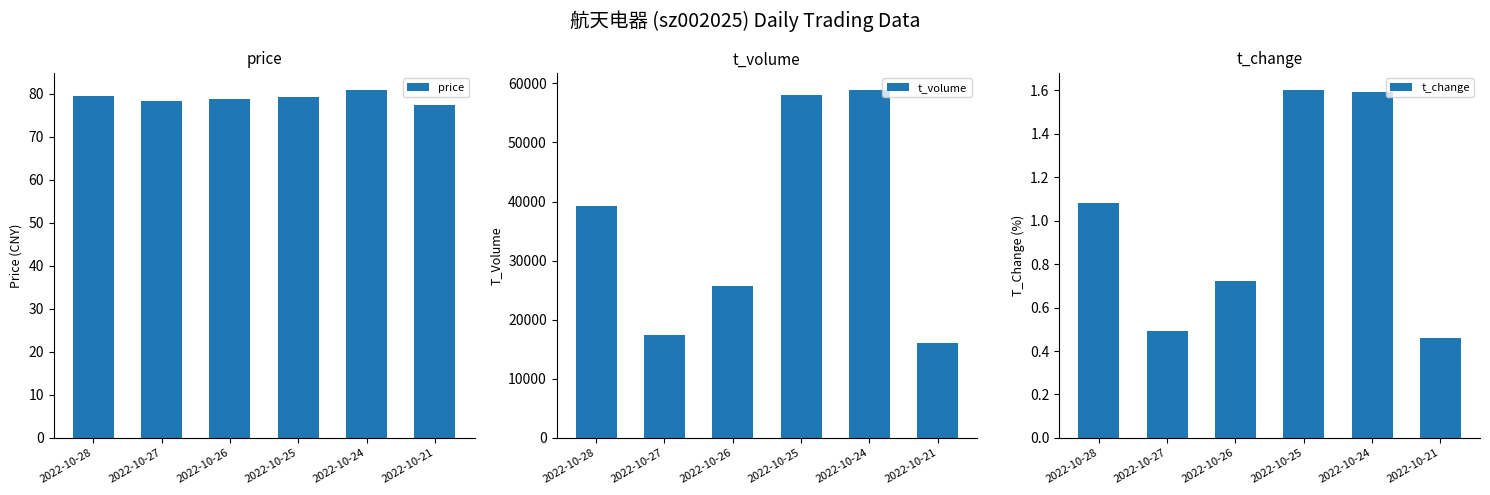

Reading right to left, transcribe all the data shown in this chart.

price: 77.3	80.8	79.2	78.8	78.2	79.4
t_volume: 15997.0	58830.0	58051.0	25719.0	17492.0	39284.0
t_change: 0.5	1.6	1.6	0.7	0.5	1.1